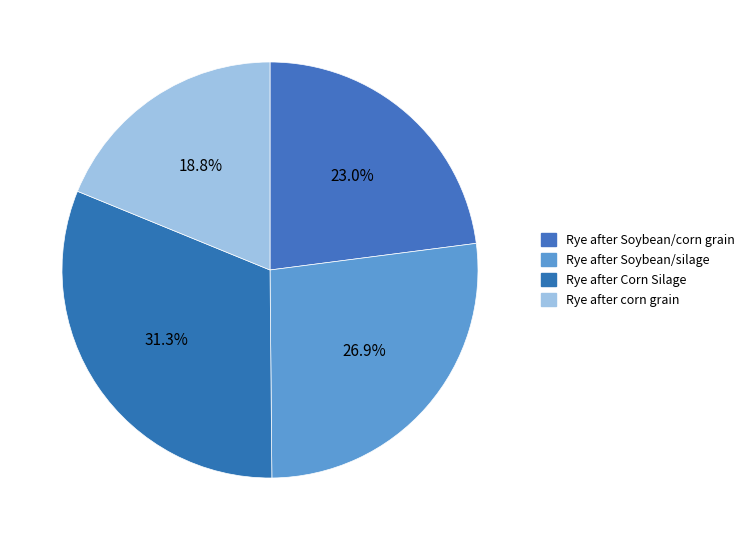

Count the number of slices in the pie.

4